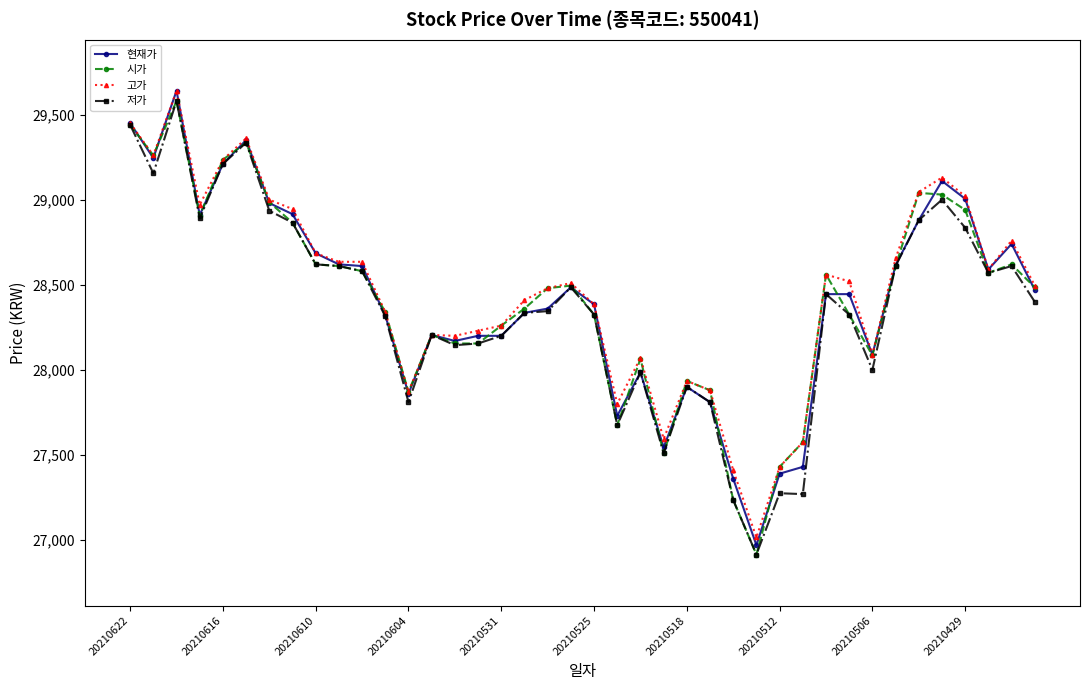

What is the smallest value displayed?

26915